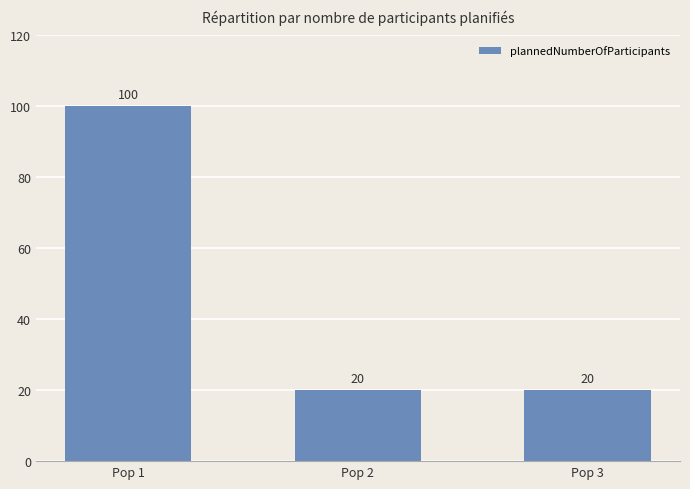

Count the number of values greater than 20.

1